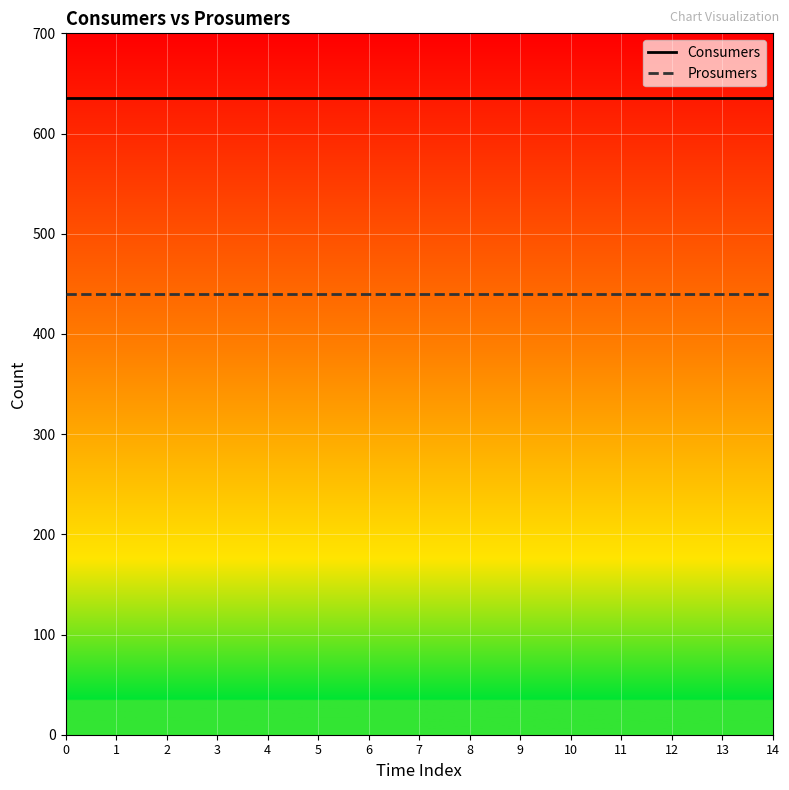

What is the sum of the Prosumers values at 9 and 3?

880